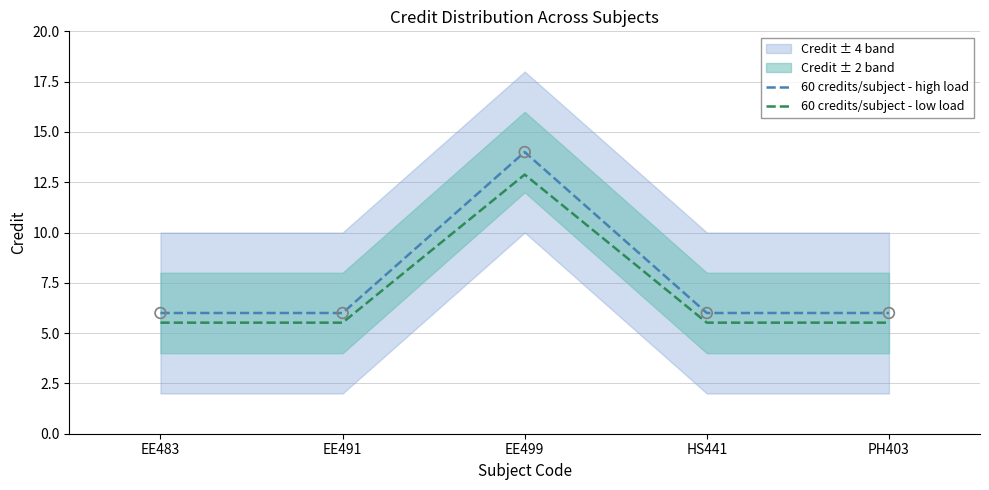

At which category is the sum across all series the highest?

EE499